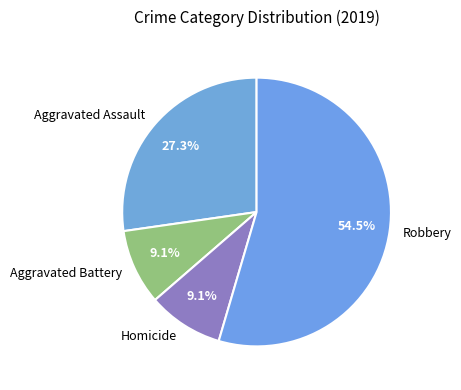

How many slices are in this pie chart?

4